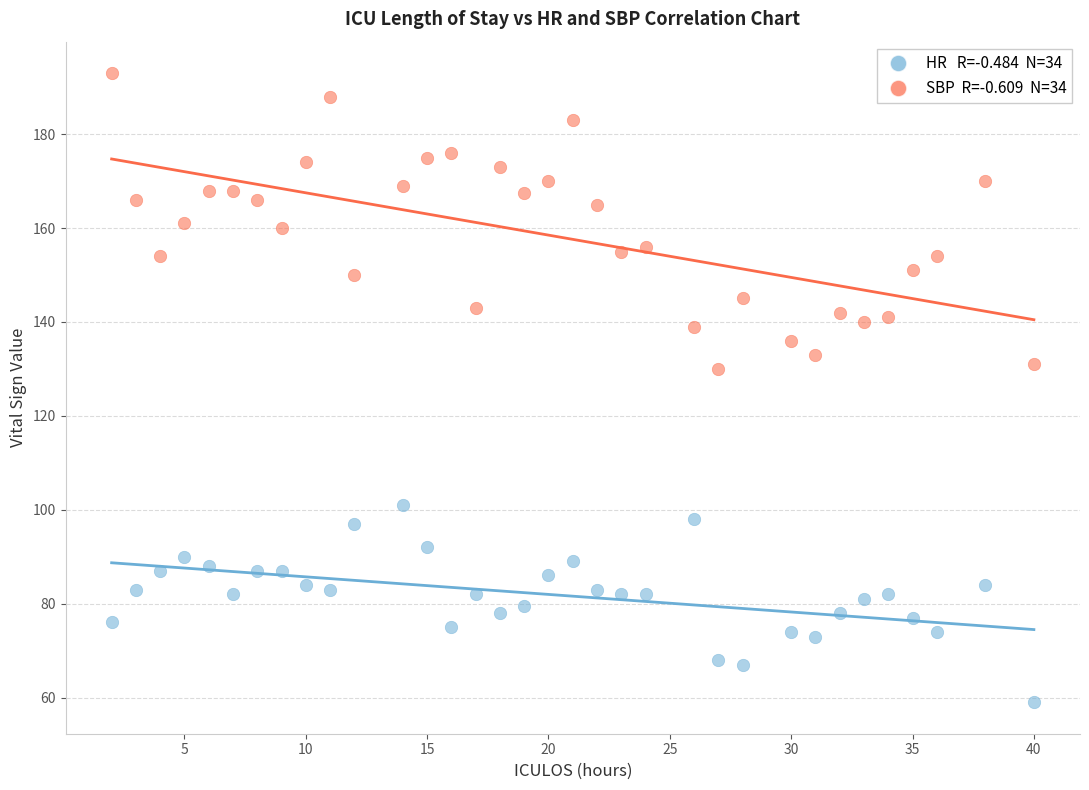

Across all data points, what is the range of X values (max minus min)?

38.0